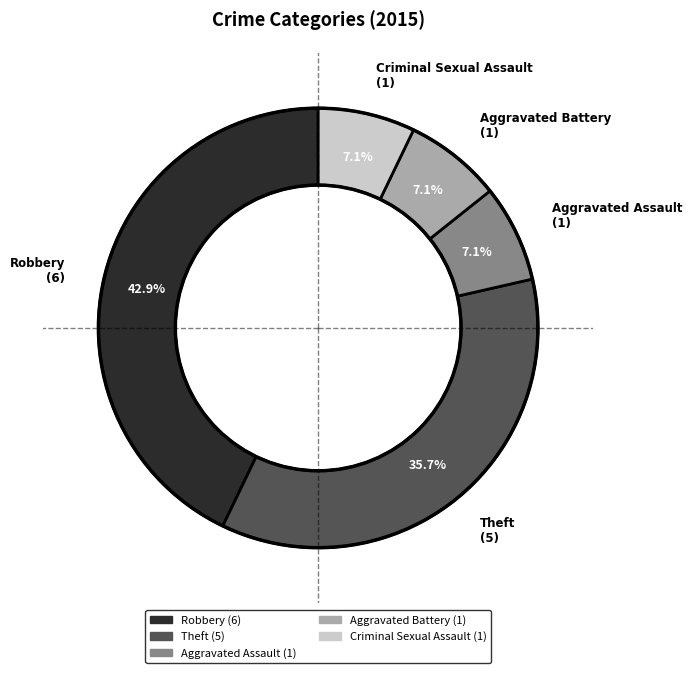

What is the largest slice in the pie chart?

Robbery